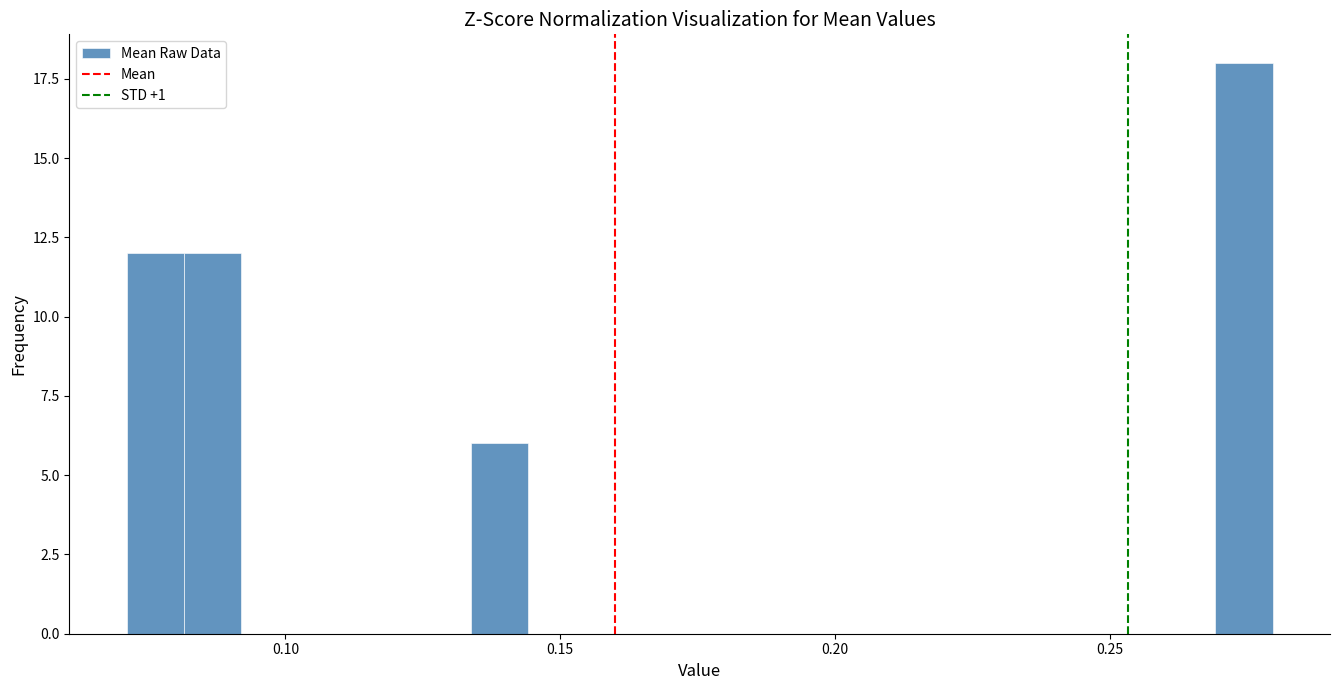

Around what value on the x-axis is the tallest bar? Give the approximate position of its centre, as read against the axis.

0.275